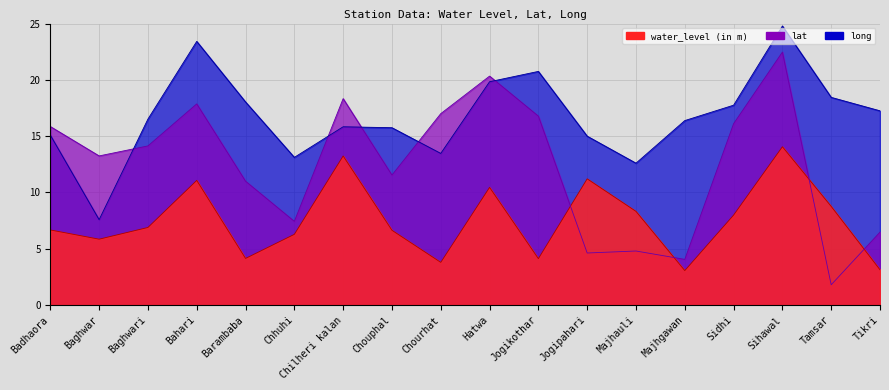

Where is lat nearest to the value 12?

Chouphal